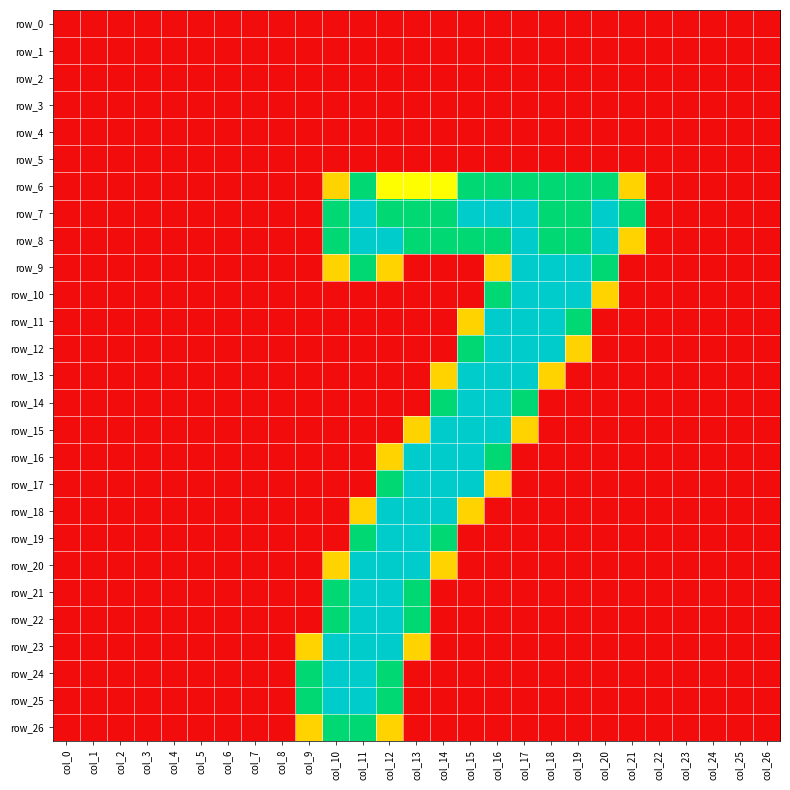

List the labels in order of row_14 value, smallest first.

col_0, col_1, col_2, col_3, col_4, col_5, col_6, col_7, col_8, col_9, col_10, col_11, col_12, col_13, col_18, col_19, col_20, col_21, col_22, col_23, col_24, col_25, col_26, col_14, col_17, col_15, col_16